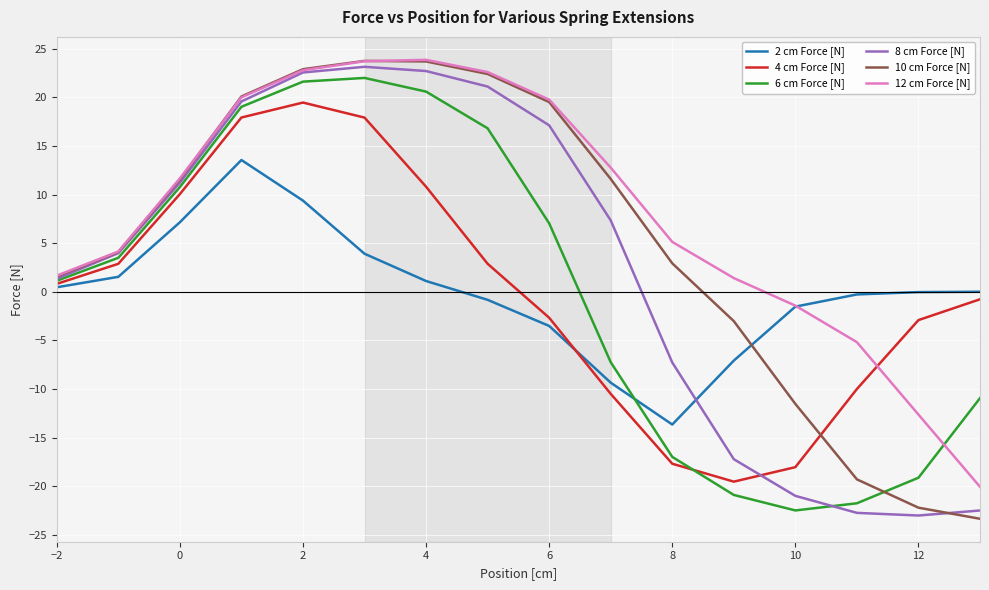

What is the highest value of the 12 cm Force [N] series?

23.9